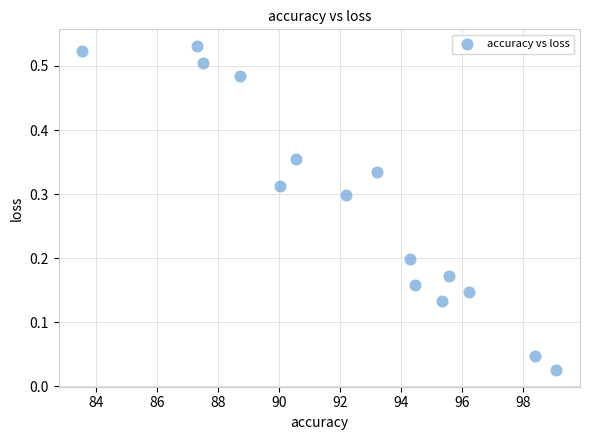

What is the range of X values (max minus min)?

15.5